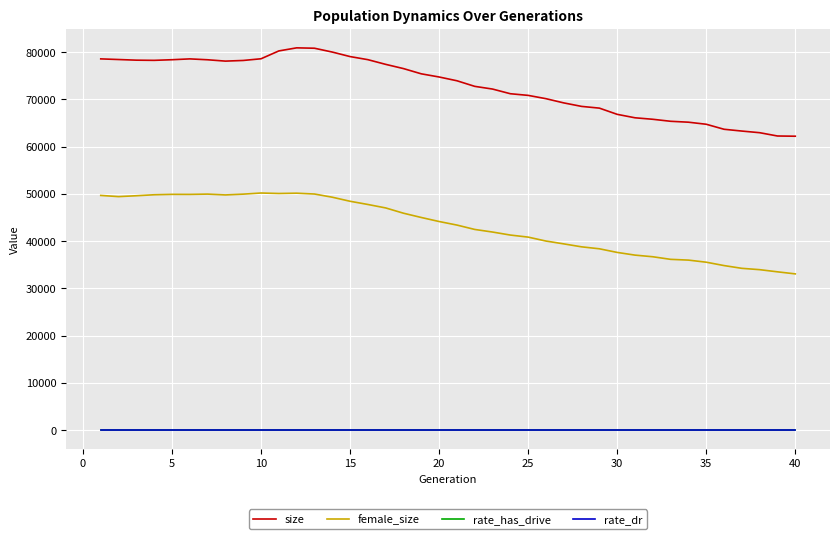

Which series has the largest total across all categories?

size